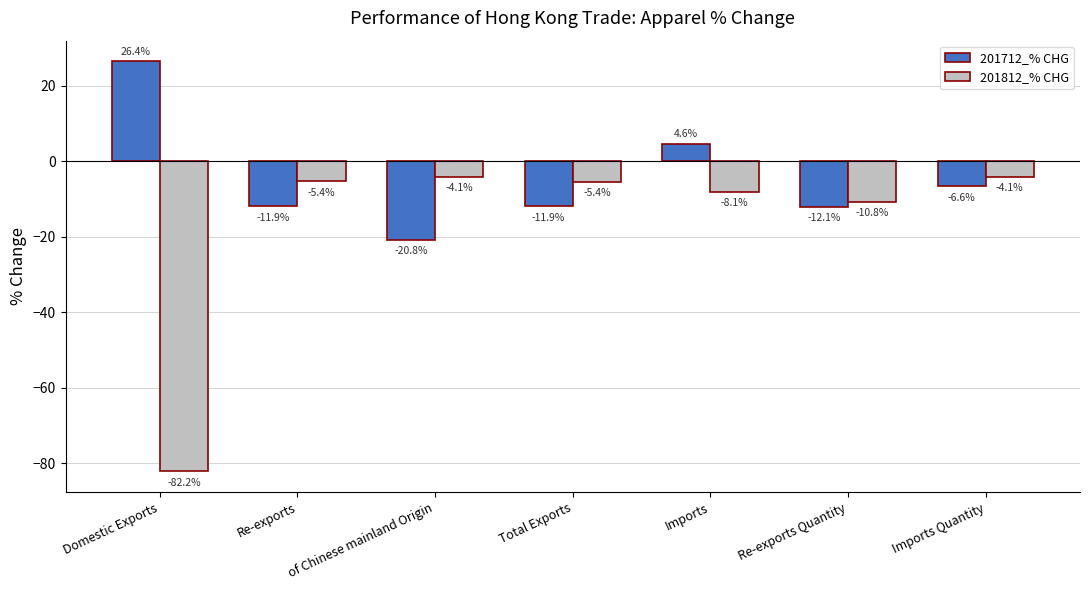

What is the label of the 2nd bar from the right?

Re-exports Quantity